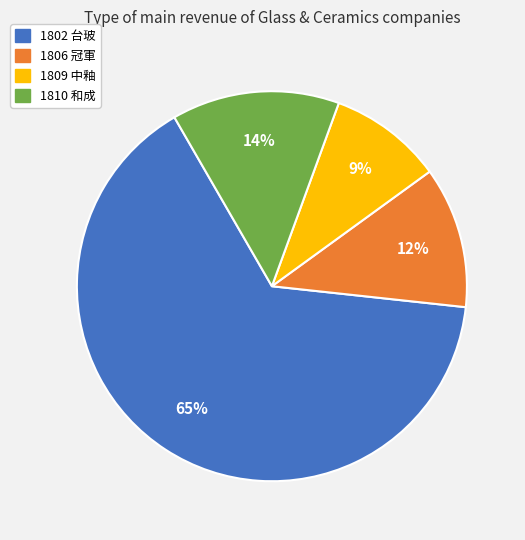

The 1802 台玻 slice represents 52% of the pie. True or false?

False